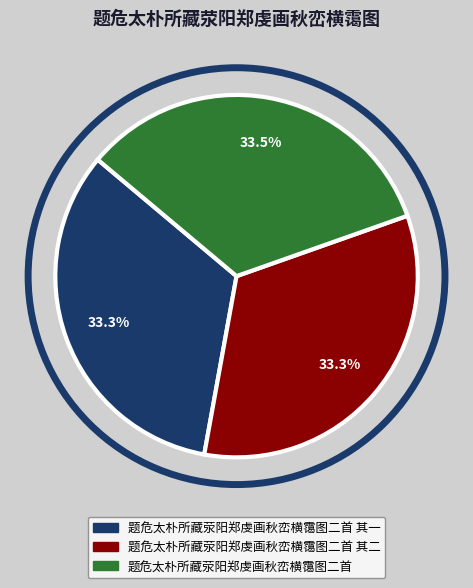

Count the number of slices in the pie.

3